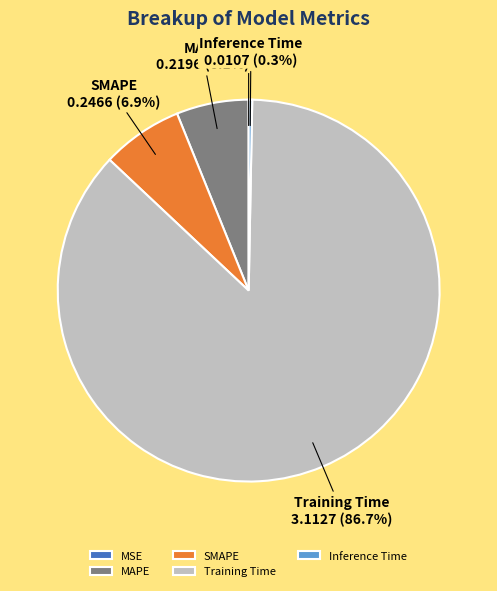

Which has a higher value, Inference Time or MAPE?

MAPE